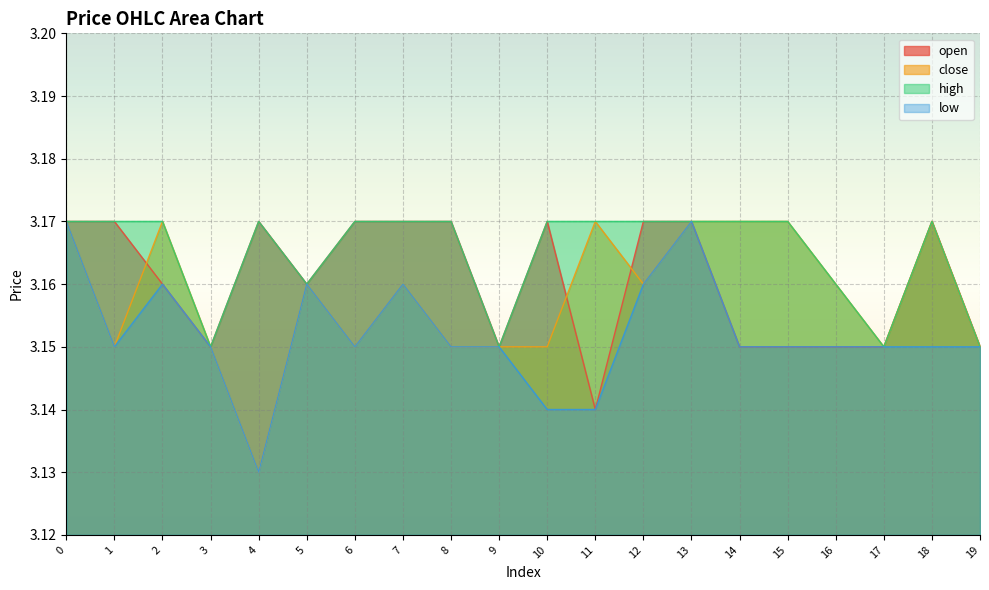

What is the sum of the close values at 7 and 18?

6.3